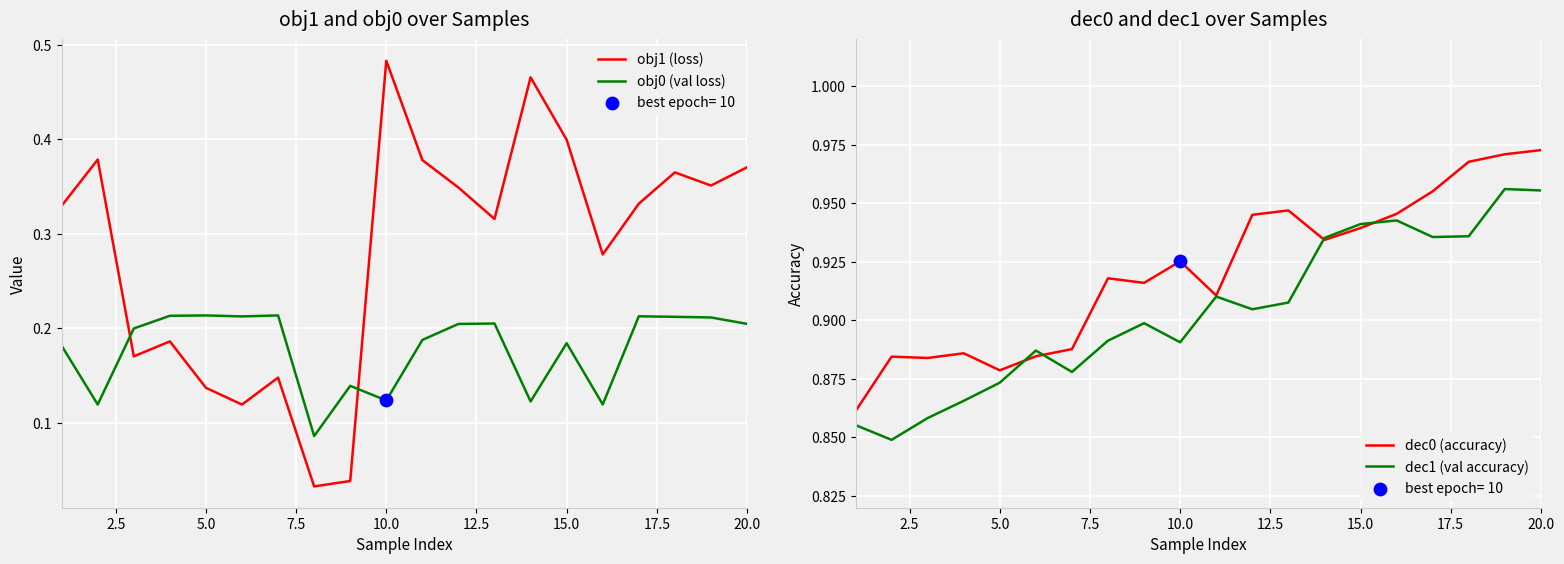

Which series contains the highest Y value?

dec0 (accuracy)